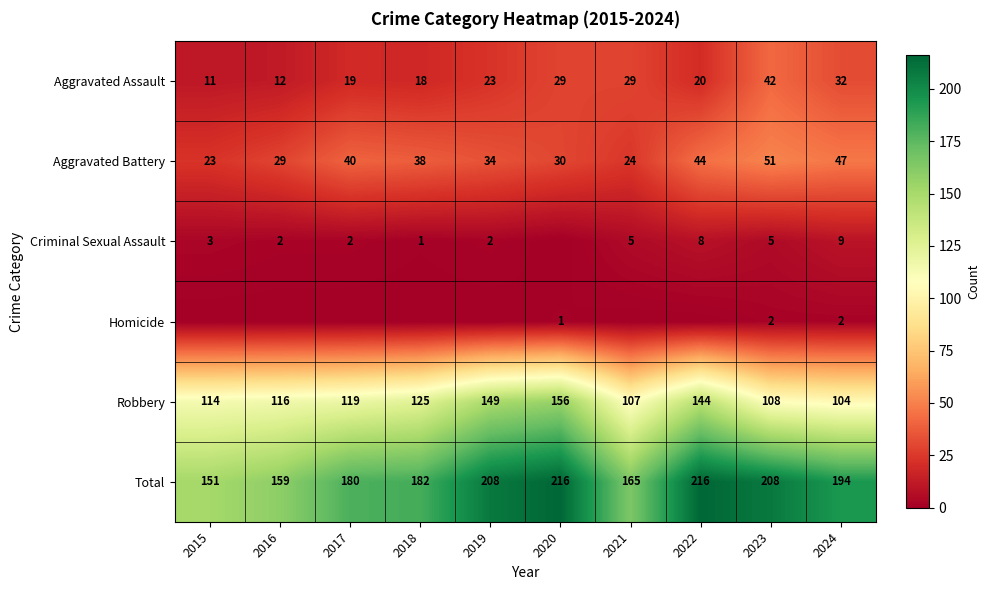

Is the value of Robbery at 2024 greater than the value of Aggravated Battery at 2019?

Yes